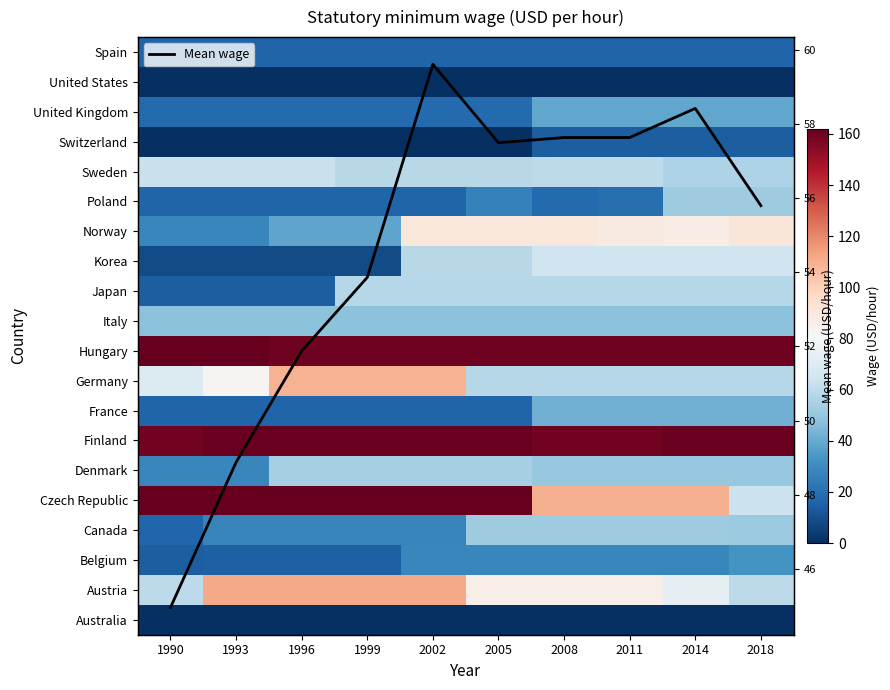

What is the maximum value for Mean wage?

59.6